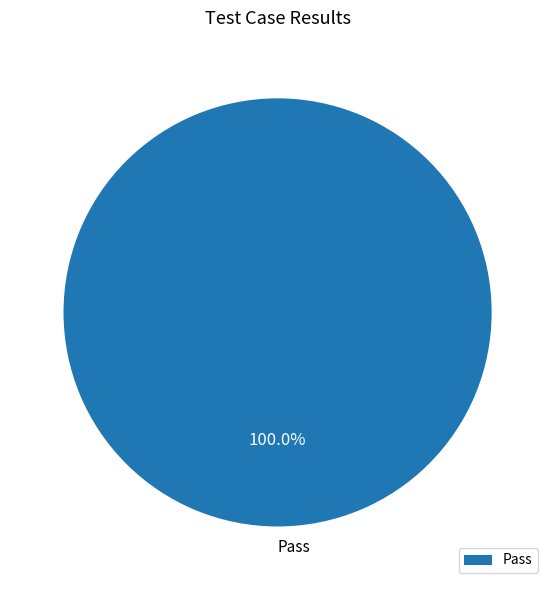

Is there any slice that represents more than half of the pie?

Yes